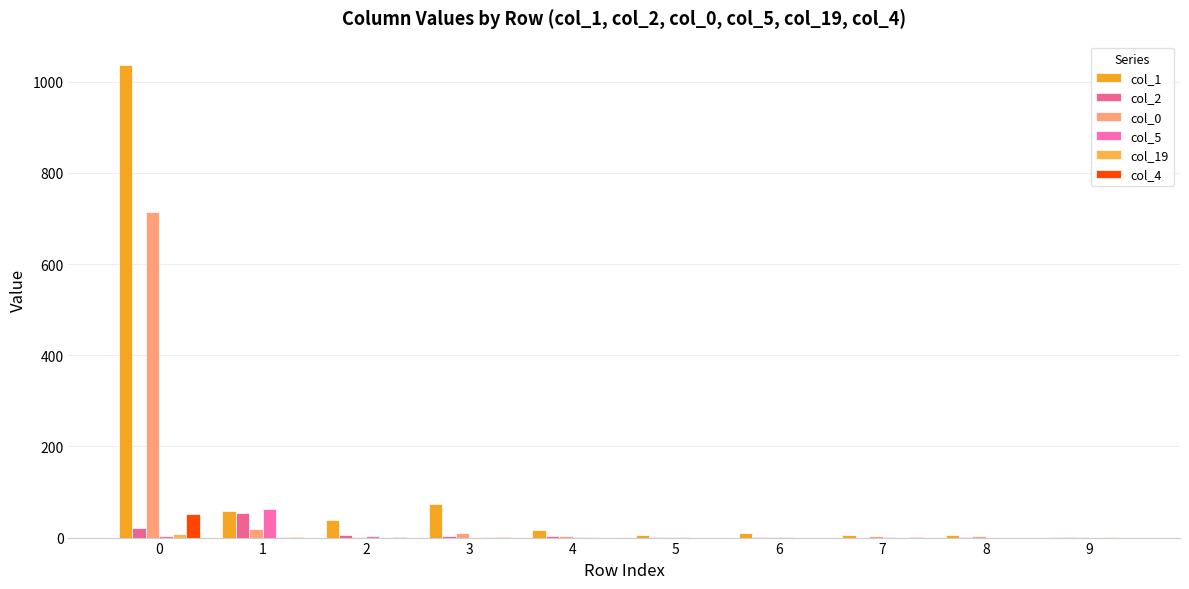

What is the sum of the col_0 values at 5 and 7?

5